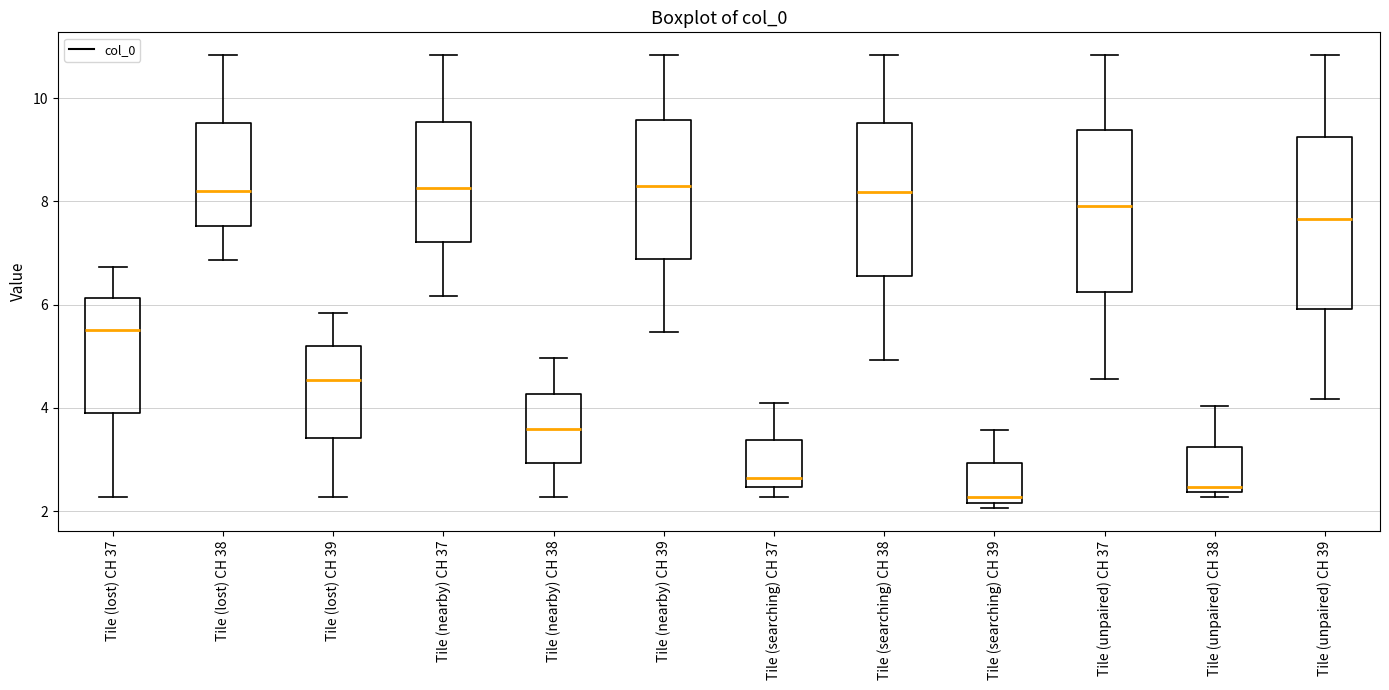

Where does the median line of the box for Tile (searching) CH 37 sit on the y-axis? The values are not printed on the chart, so give them approximately, as read against the axis.

2.6